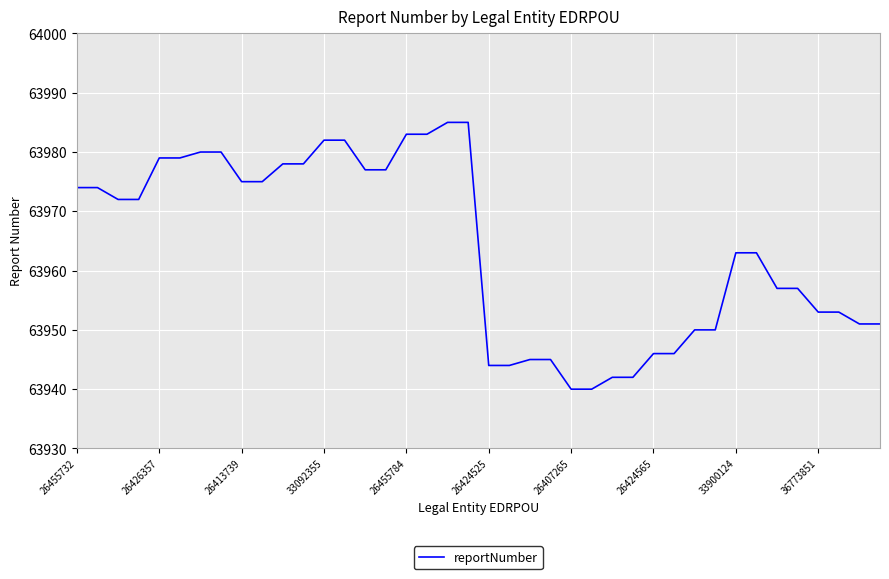

What is the difference between the maximum and minimum values?

45